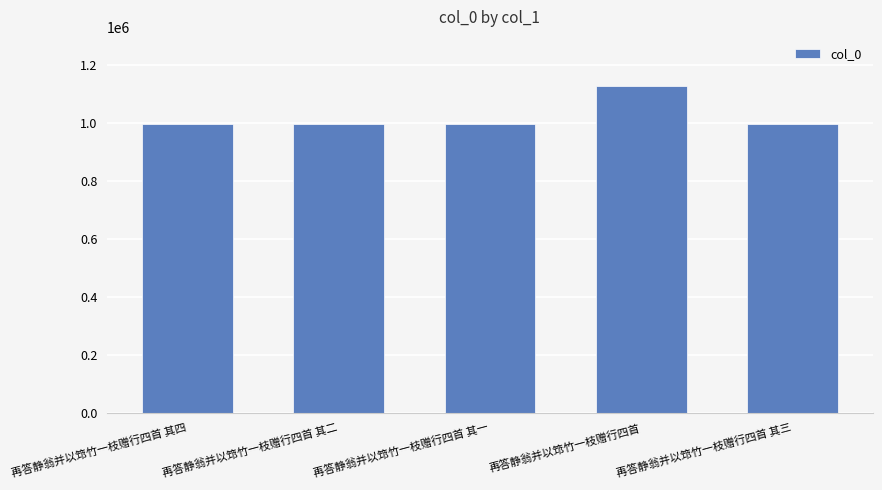

What value does the data have at 再答静翁并以筇竹一枝赠行四首 其三, to the nearest 10?

995430